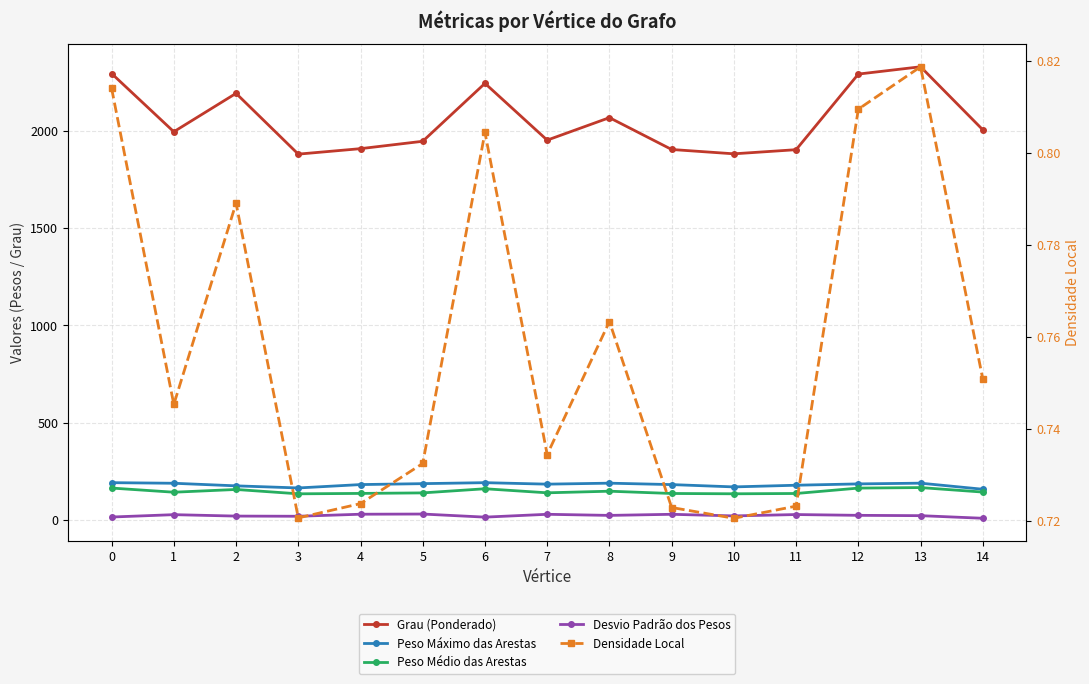

True or false: Grau (Ponderado) has more than 1 interior local peaks.

True